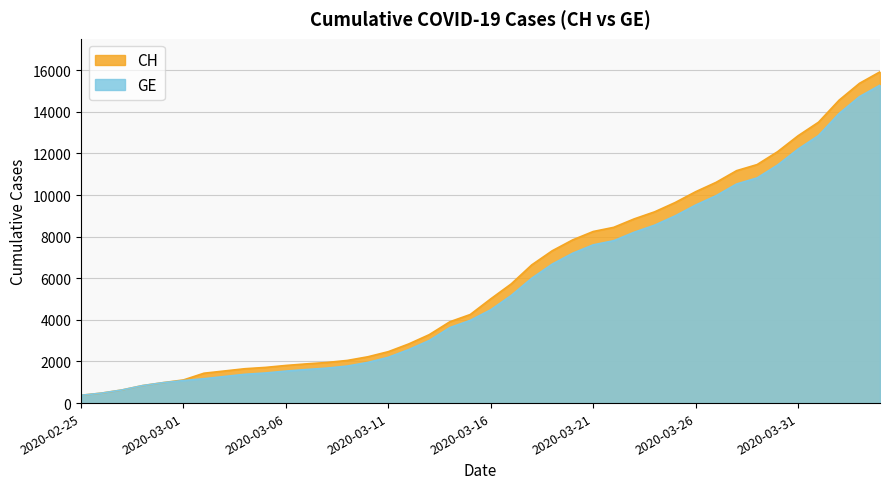

How many series are shown in this chart?

2